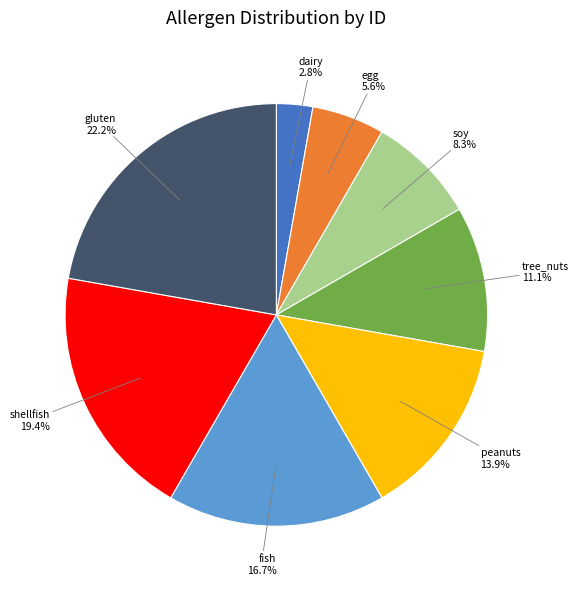

Is there any slice that represents more than half of the pie?

No